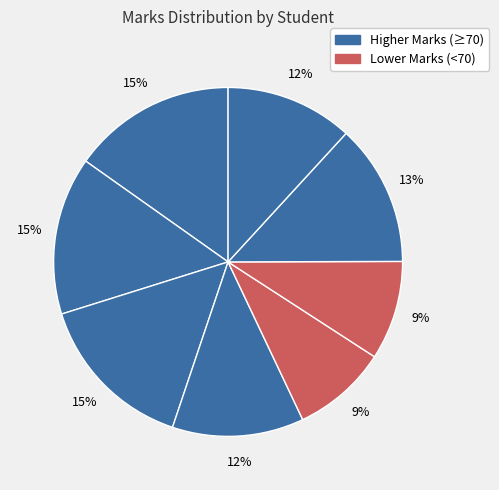

How many segments does this pie chart have?

8